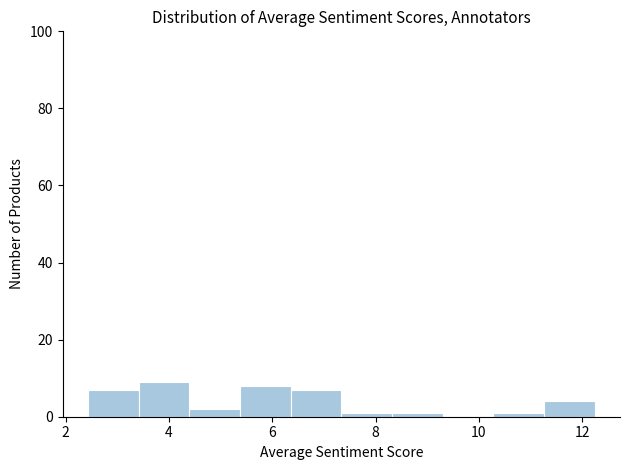

Reading left to right, list every bar in this chart as the range it spans on the x-axis followed by its height. Neither the bar edges nor the heights are printed on the chart, so give them approximately, as read against the axes.

2.4 to 3.4: 8
3.4 to 4.4: 10
4.4 to 5.4: 2
5.4 to 6.4: 8
6.4 to 7.4: 8
7.4 to 8.4: under 2
8.4 to 9.2: under 2
9.2 to 10.2: 0
10.2 to 11.2: under 2
11.2 to 12.2: 4